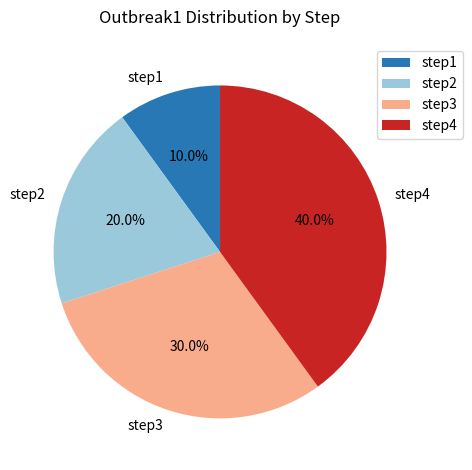

To the nearest percent, what percentage of the pie is step4?

40%